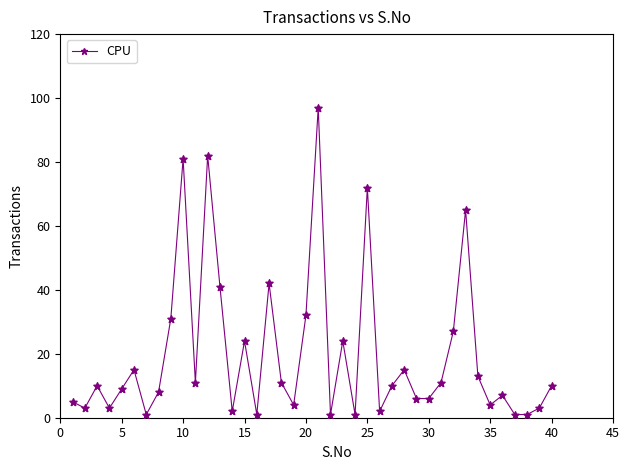

True or false: the data has more than 0 interior local peaks.

True